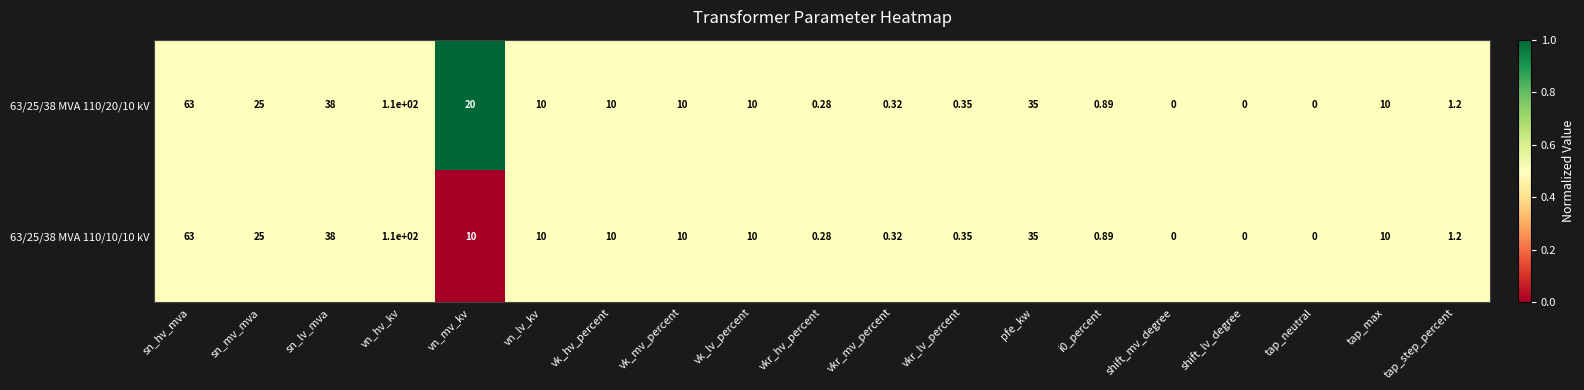

At which category does the chart reach its peak across all series?

vn_hv_kv